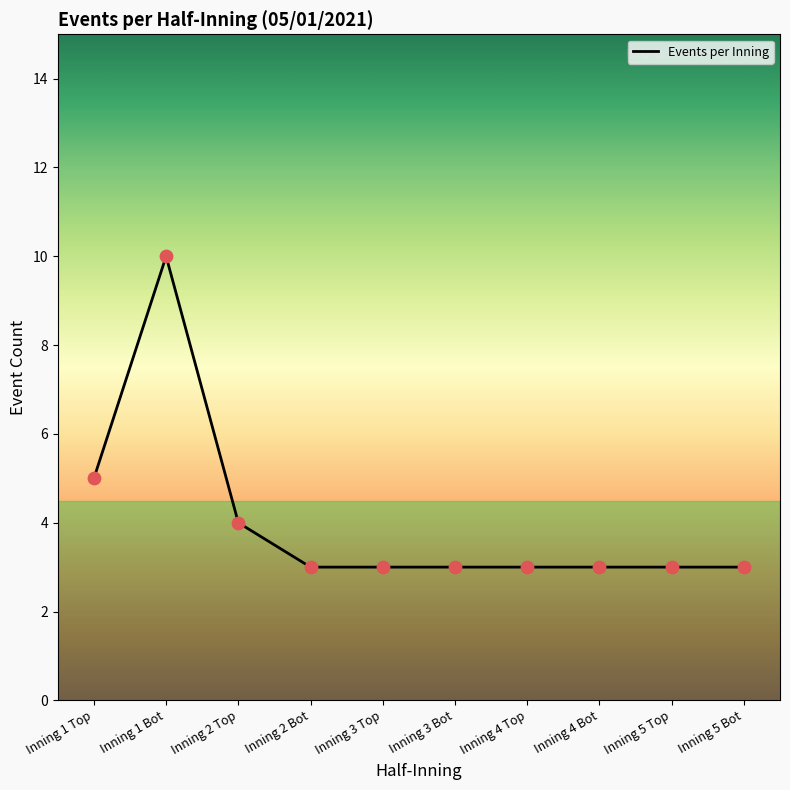

Between Inning 2 Top and Inning 4 Bot, which is larger?

Inning 2 Top